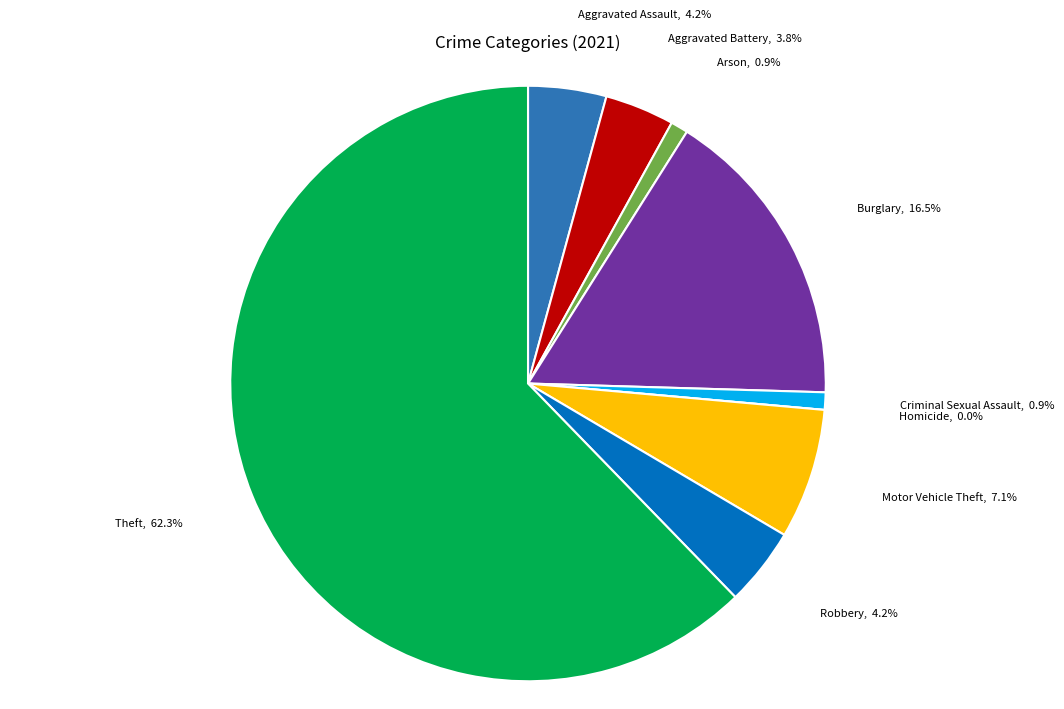

Does any single category account for the majority?

Yes